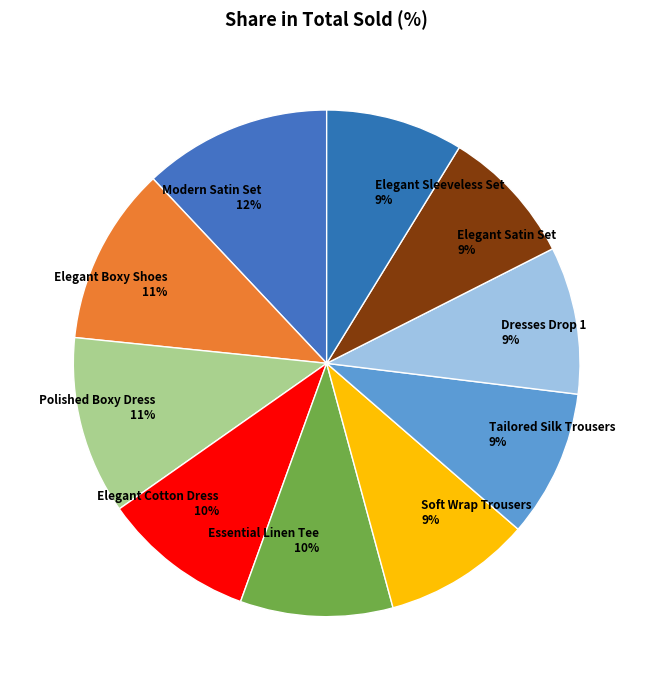

To the nearest percent, what is the average slice percentage?

10%